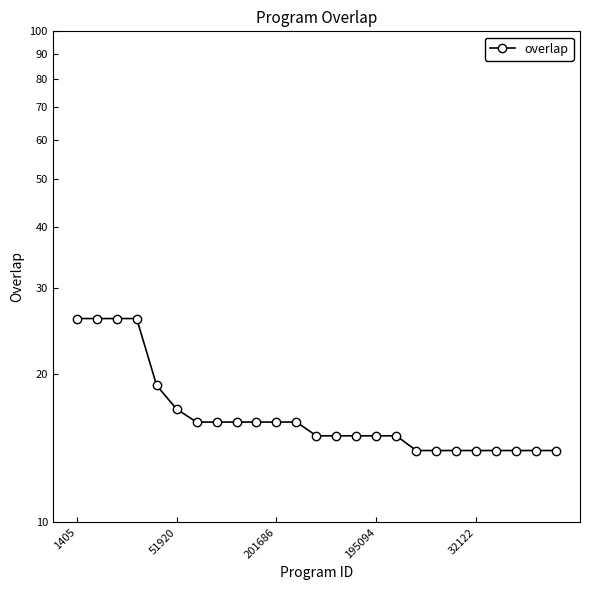

True or false: the data has more than 2 interior local peaks.

False